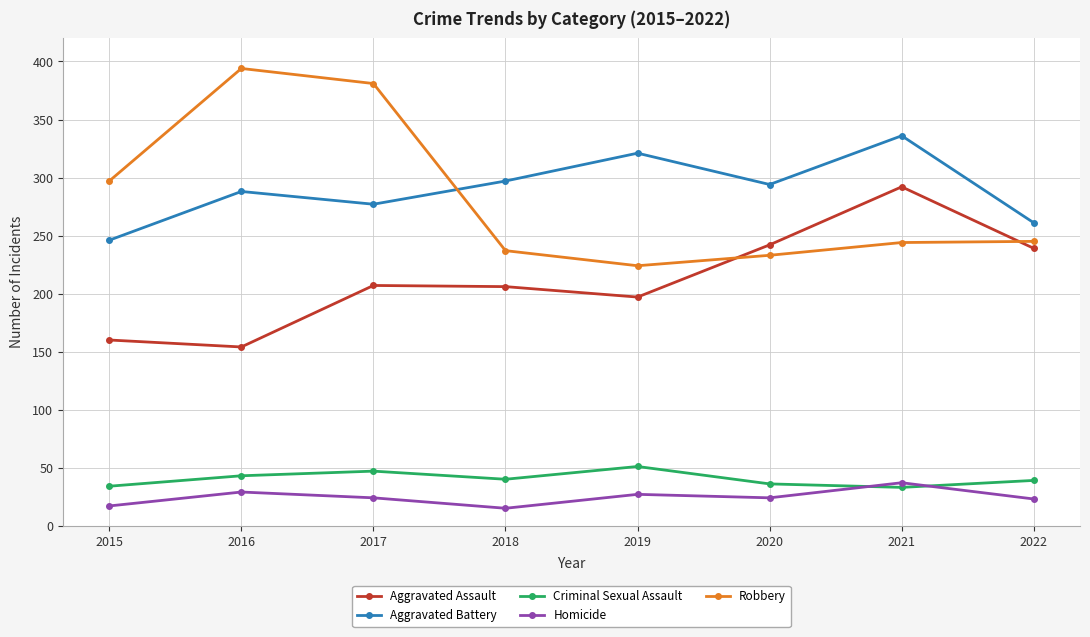

In Robbery, how many points are lower than both neighbors (excluding endpoints)?

1